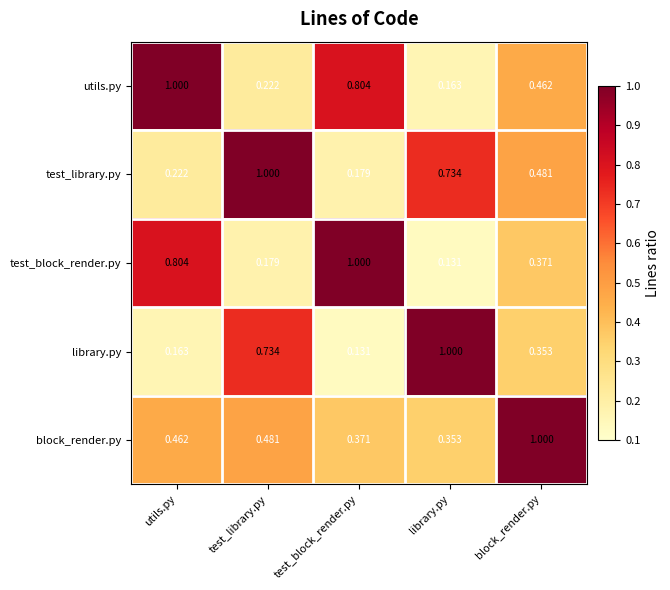

List the labels in order of library.py value, smallest first.

test_block_render.py, utils.py, block_render.py, test_library.py, library.py